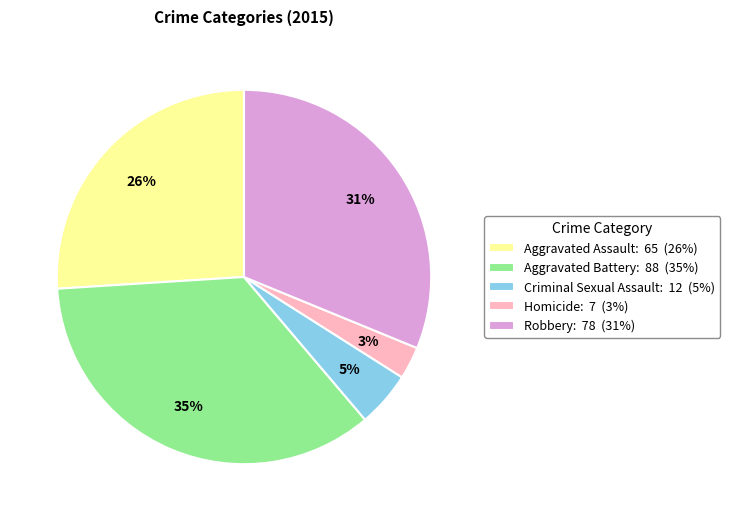

Rank the categories by value from lowest to highest.

Homicide, Criminal Sexual Assault, Aggravated Assault, Robbery, Aggravated Battery